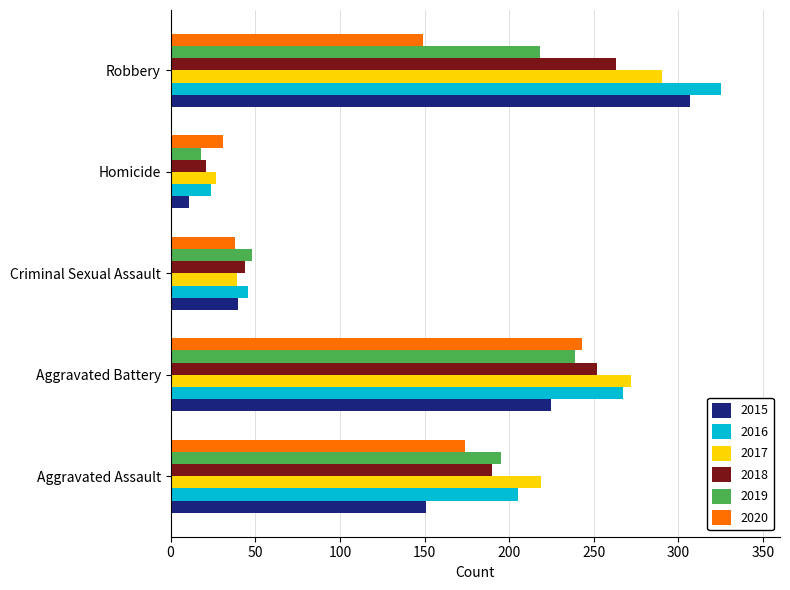

Rank the series at Homicide from highest to lowest value.

2020, 2017, 2016, 2018, 2019, 2015